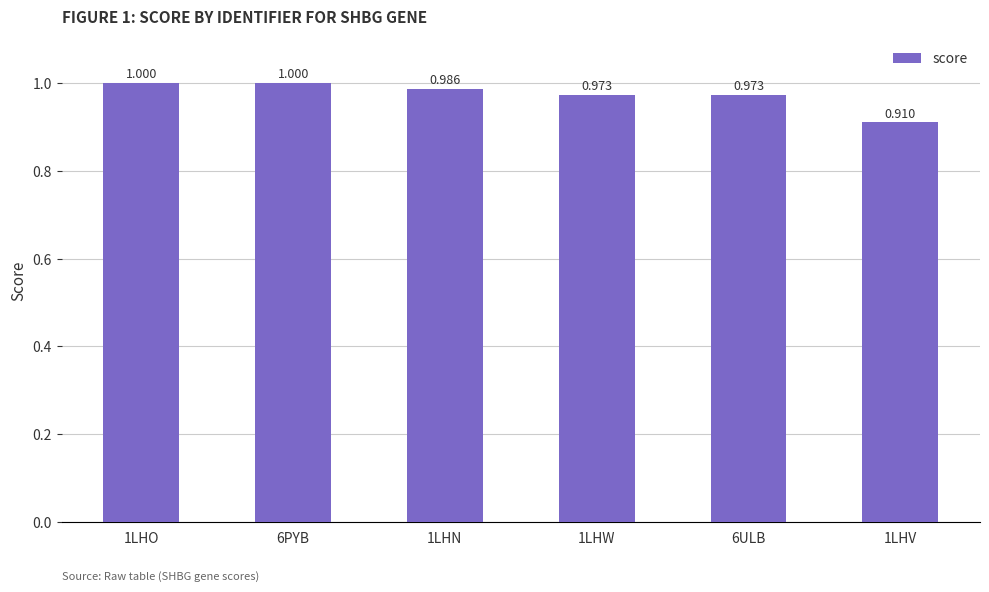

What is the label of the 2nd bar from the right?

6ULB